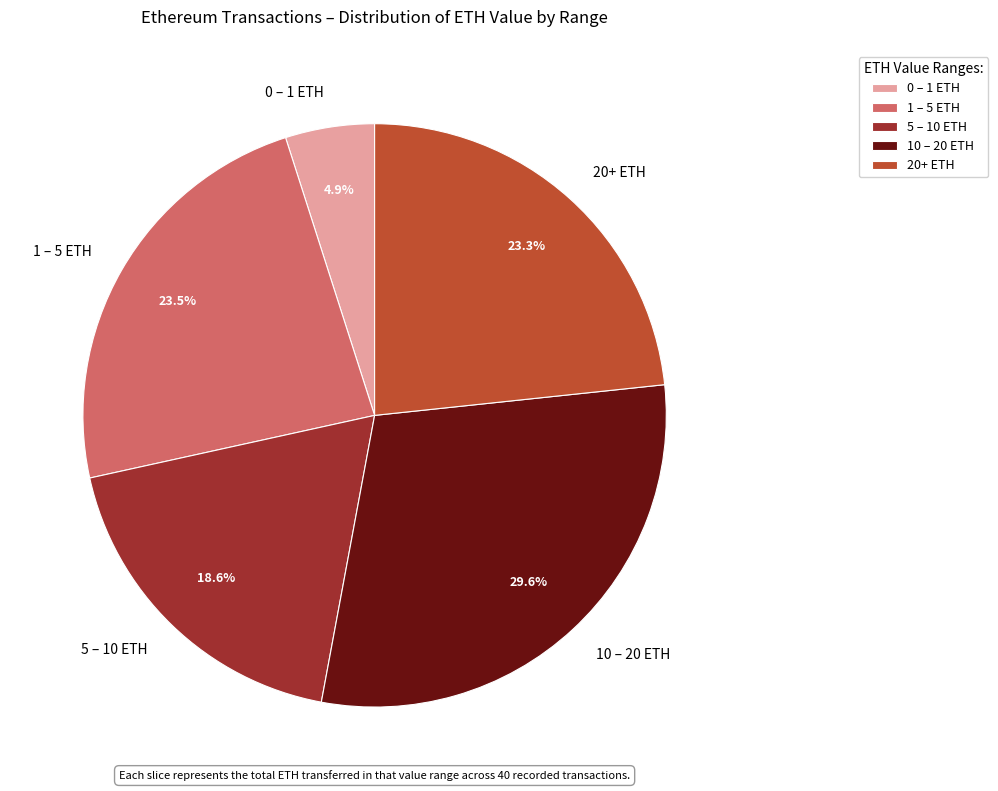

Combined, what portion of the pie is 1 – 5 ETH and 20+ ETH?

46.8%